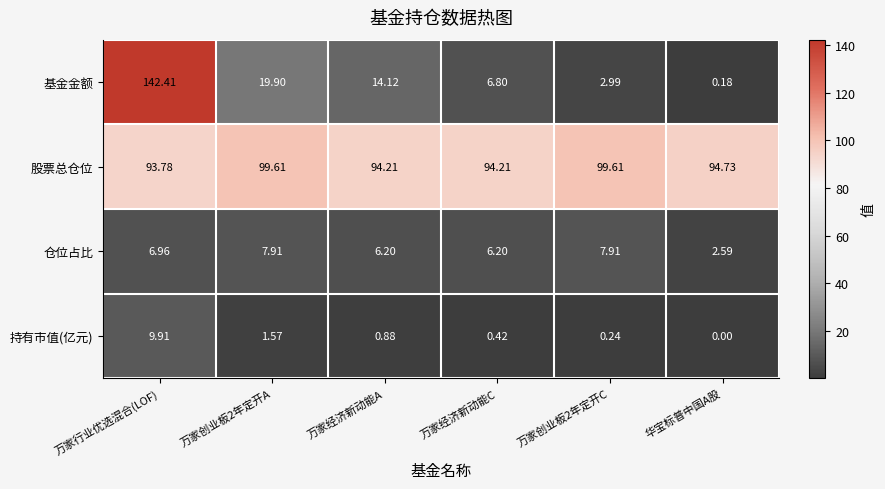

At which label does 仓位占比 reach its minimum?

华宝标普中国A股